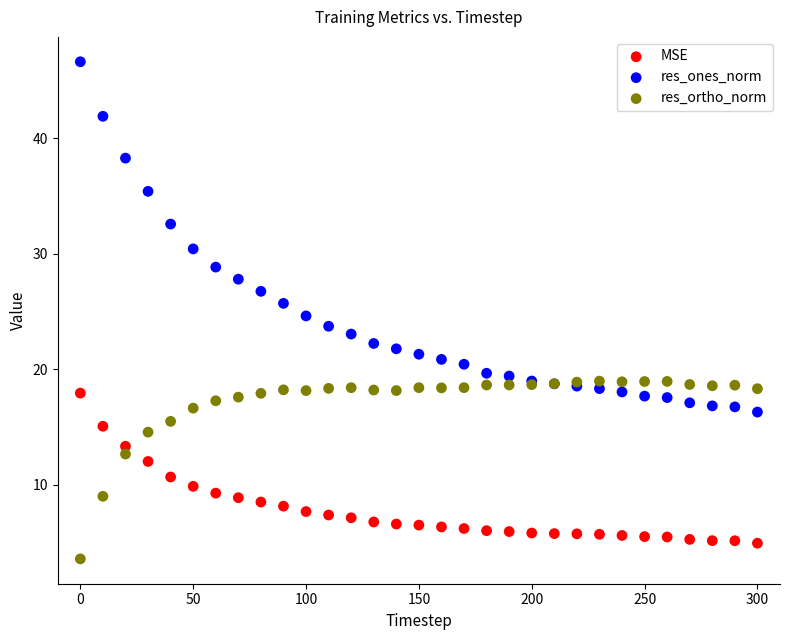

What are all the series names shown in the legend?

MSE, res_ones_norm, res_ortho_norm